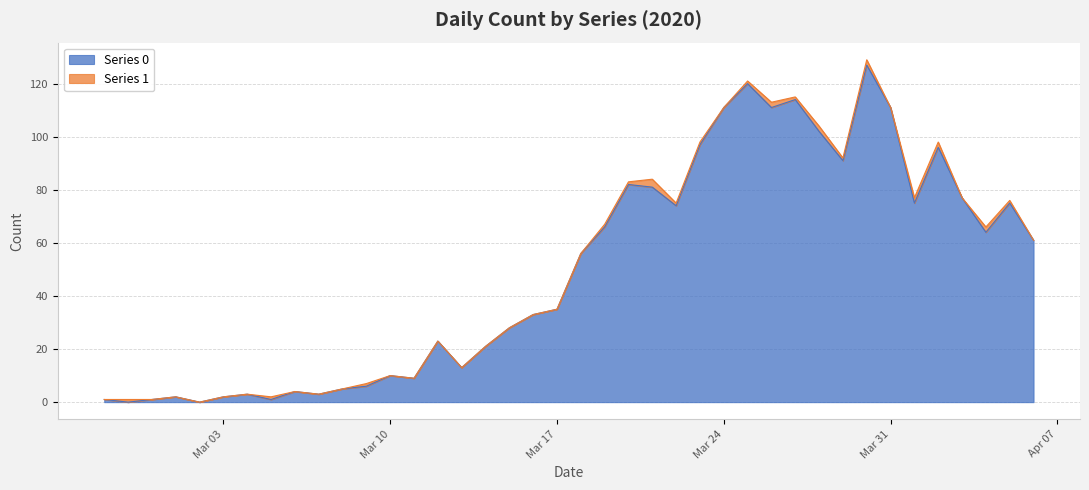

True or false: the data shows 30 at 2020-04-01.

False